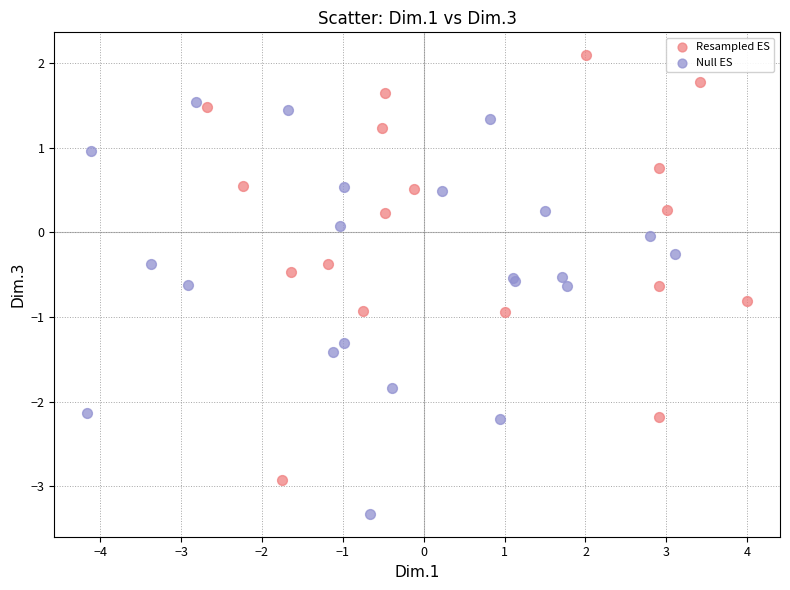

Which series contains the lowest Y value?

Null ES